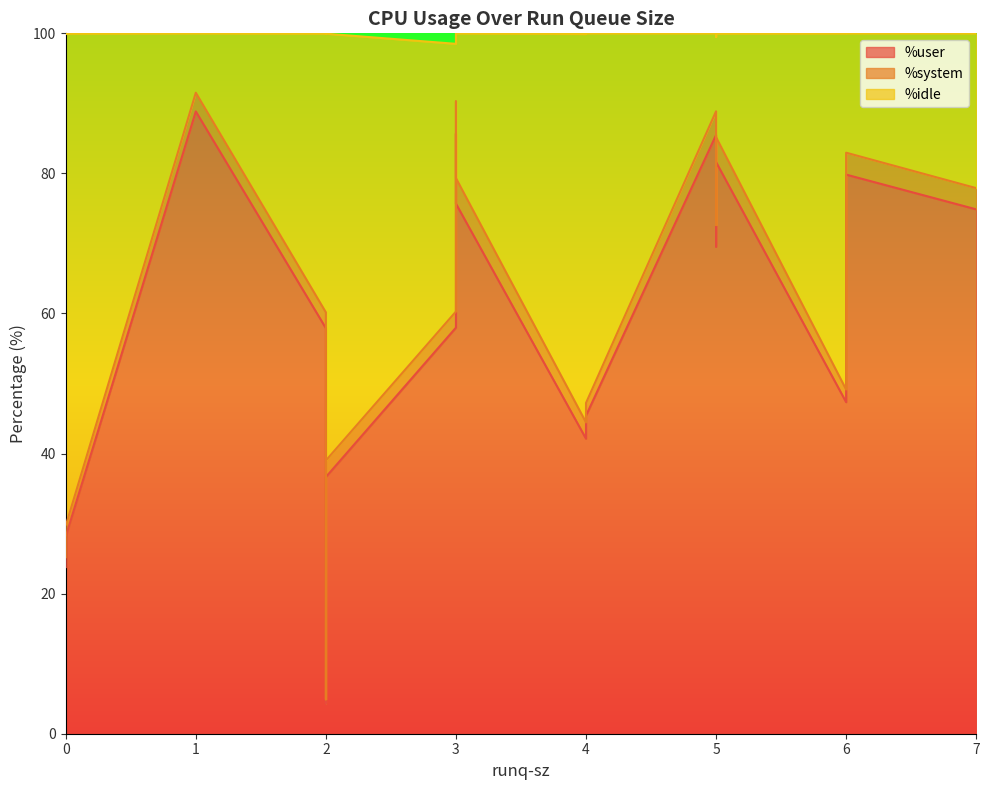

True or false: %system and %idle intersect in this chart.

False